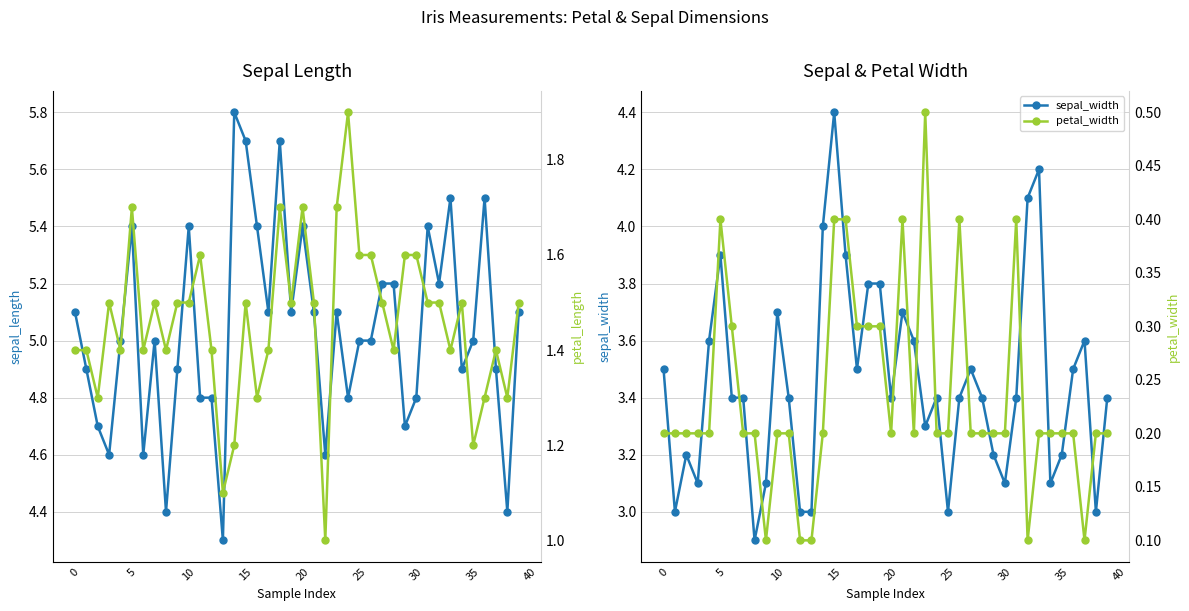

At which category is the sum across all series the highest?

15